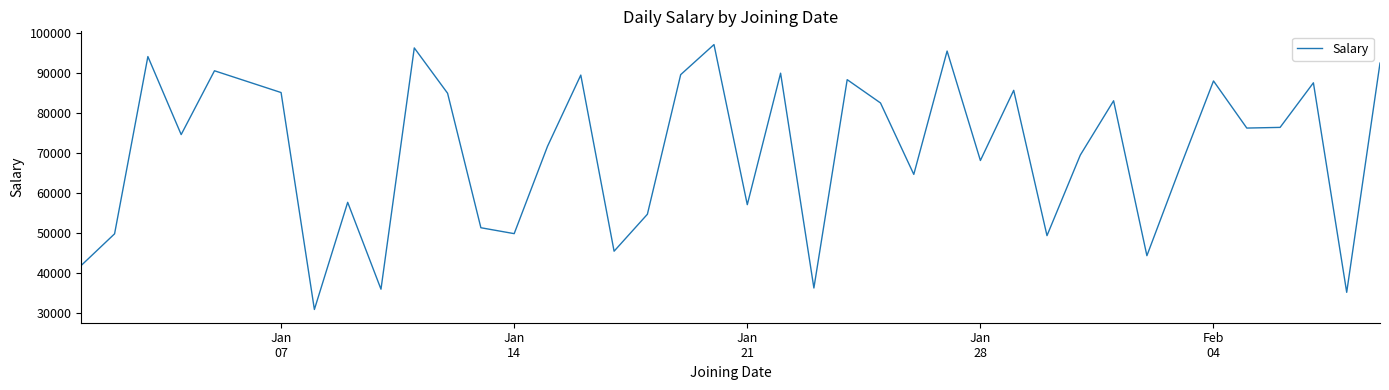

What is the smallest value displayed?

30924